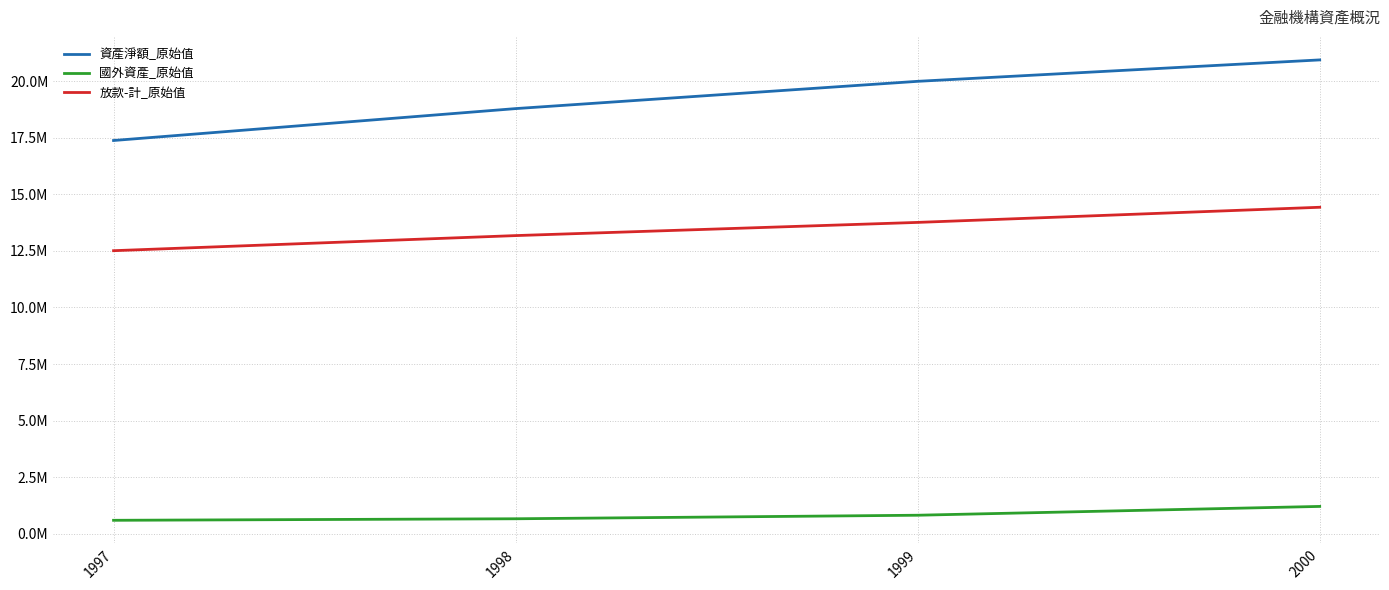

Between 1997 and 2000, which series saw the biggest shift?

資產淨額_原始值